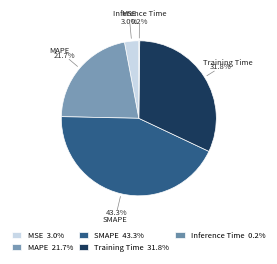

To the nearest percent, what is the difference between the largest and smallest slice percentages?

43%